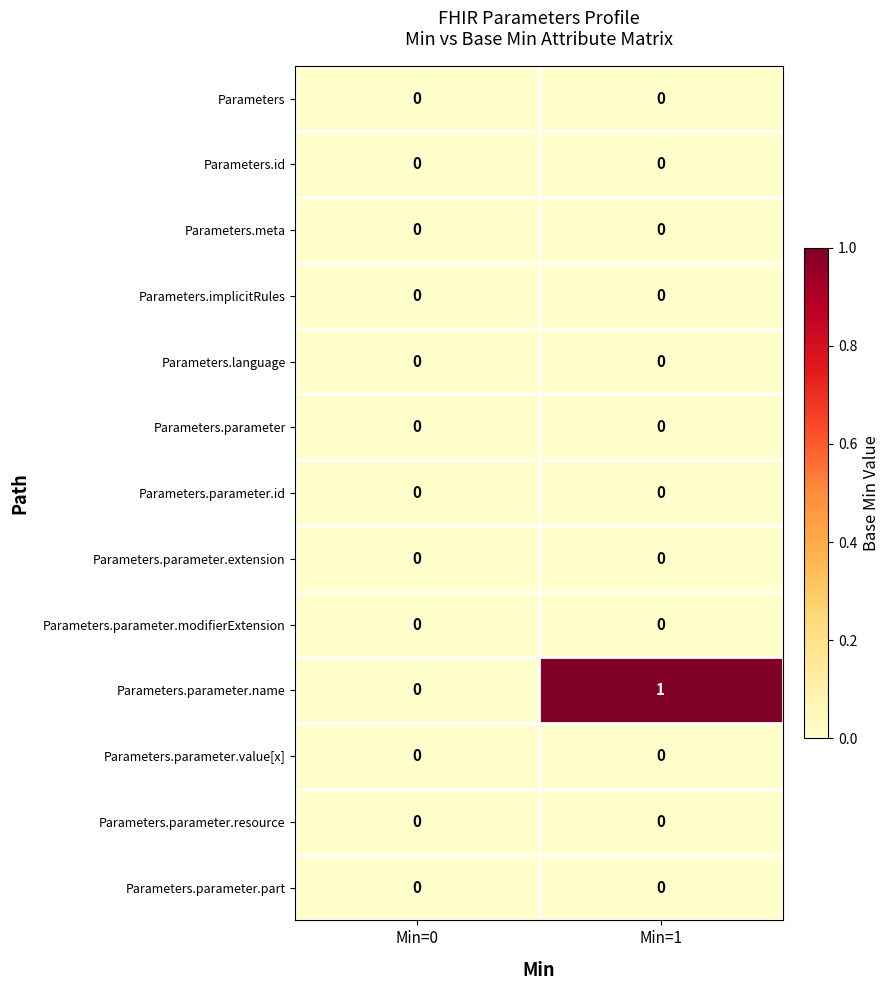

At which category is the sum across all series the highest?

Min=1